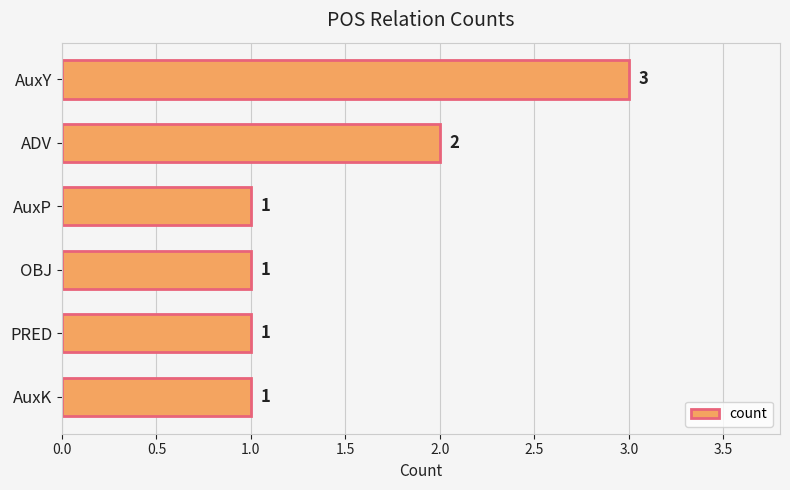

What is the ratio of the value at AuxP to the value at ADV?

0.5